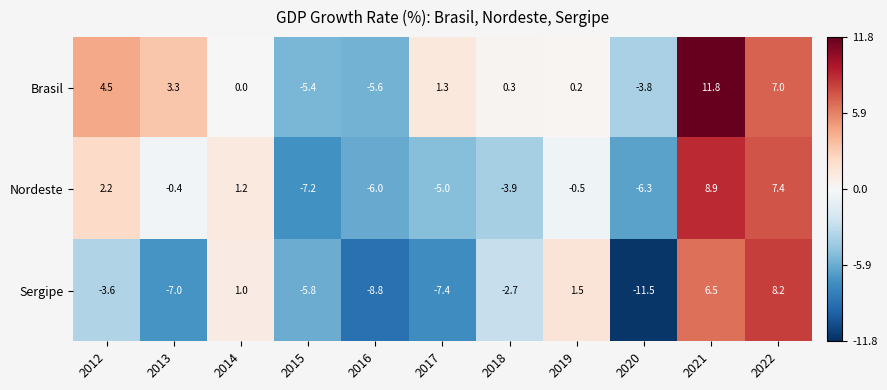

Rank the categories by Brasil value from lowest to highest.

2016, 2015, 2020, 2014, 2019, 2018, 2017, 2013, 2012, 2022, 2021